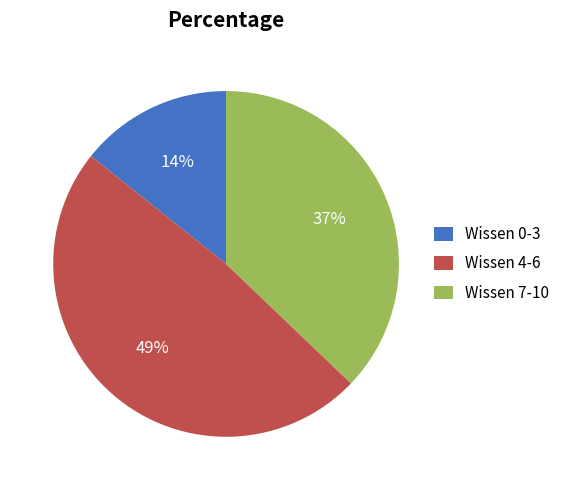

To the nearest percent, what is the difference between the Wissen 7-10 and Wissen 0-3 slice percentages?

23%